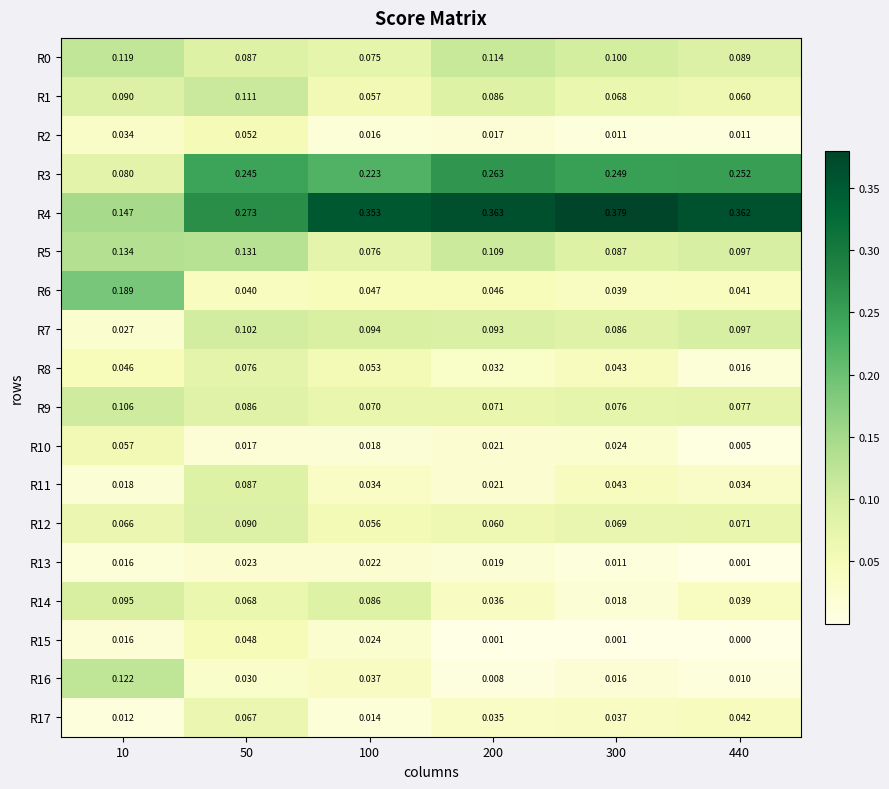

Is the value of R6 at 10 greater than the value of R11 at 50?

Yes